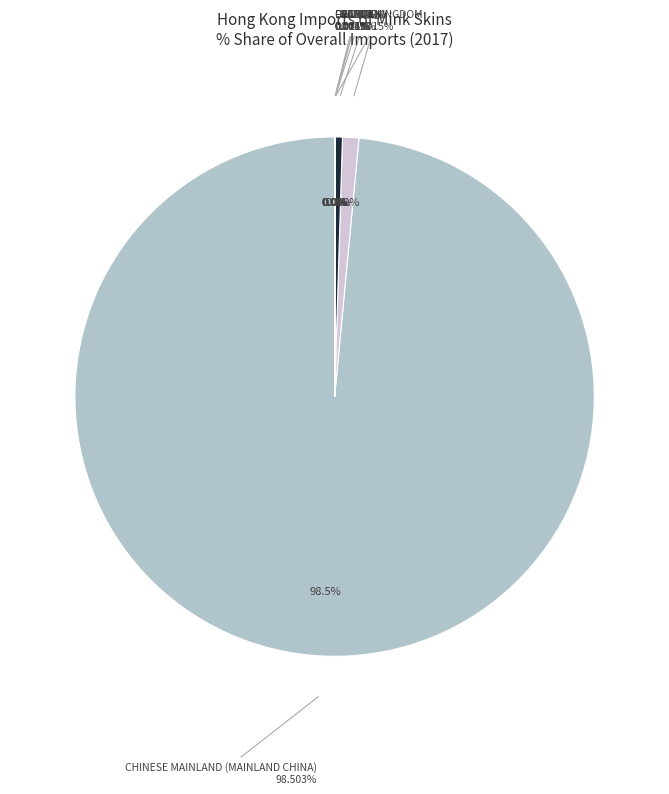

True or false: DENMARK accounts for 1% of the total.

False